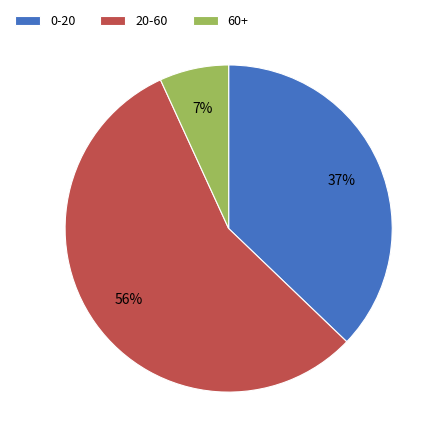

How many segments does this pie chart have?

3